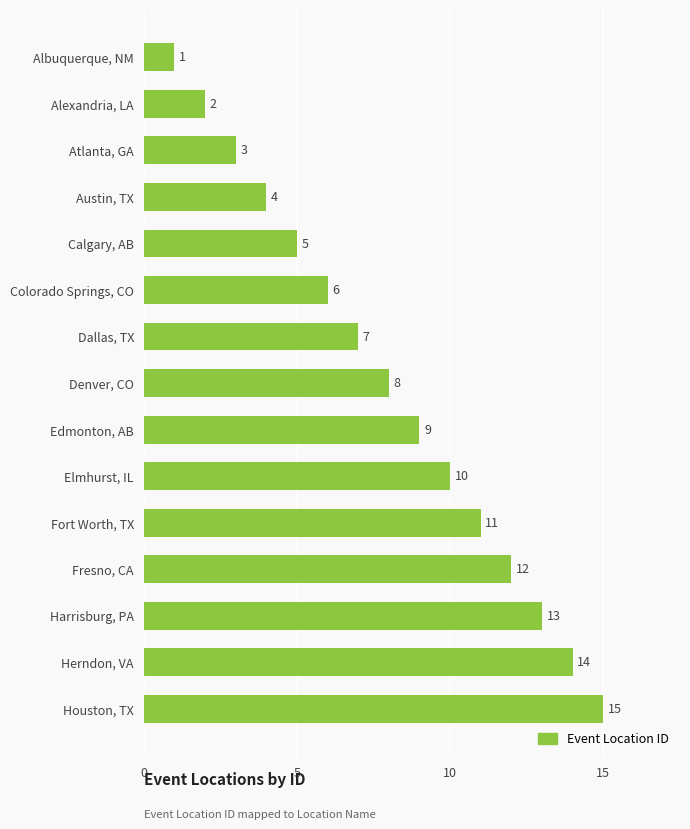

Which has a higher value, Houston, TX or Albuquerque, NM?

Houston, TX